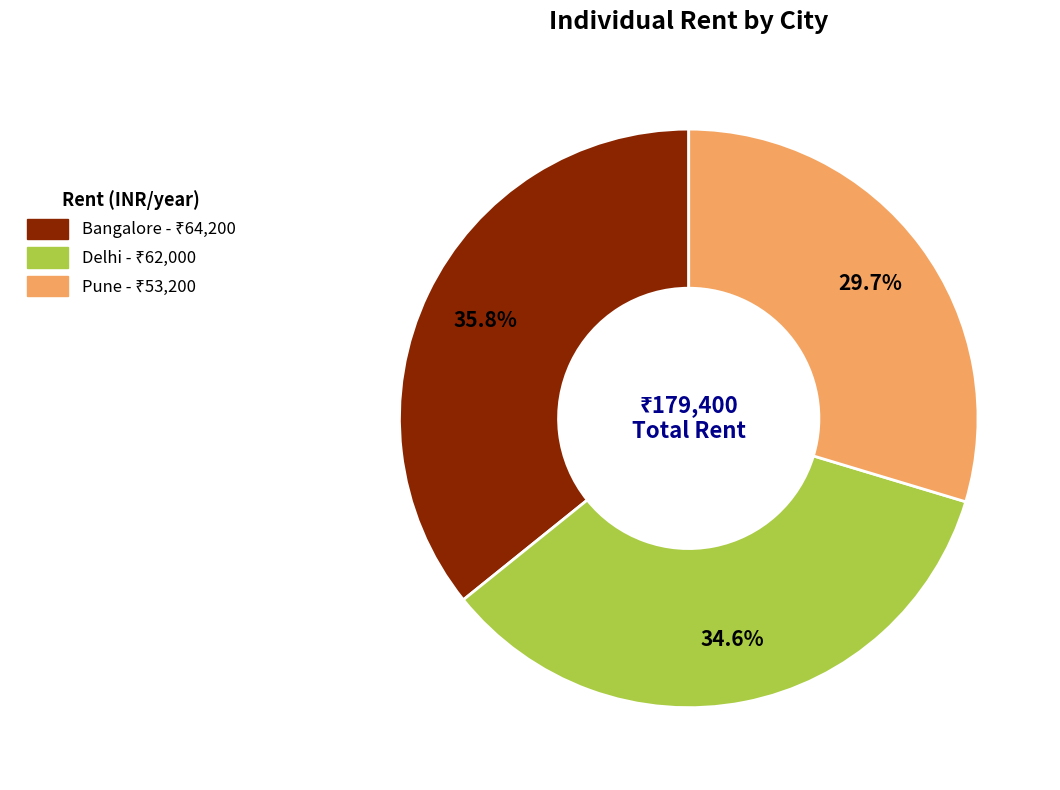

Rank the categories by value from lowest to highest.

Pune, Delhi, Bangalore